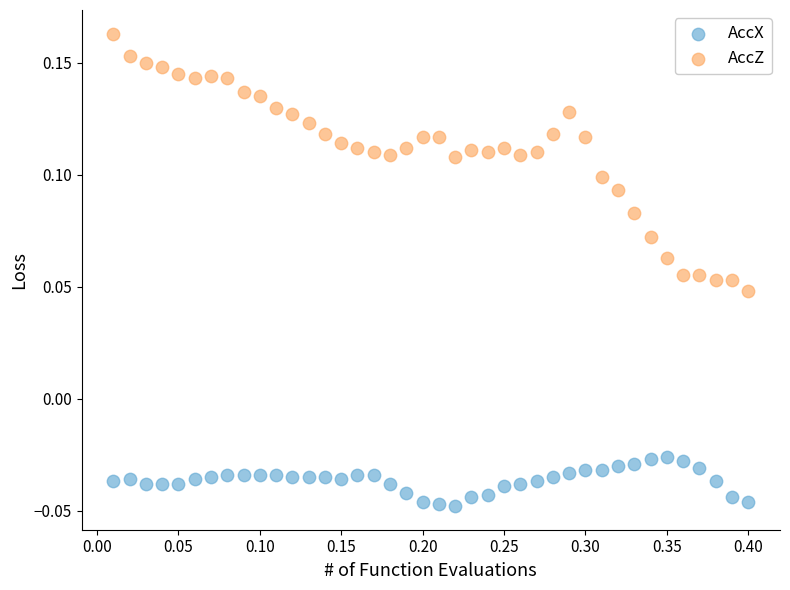

Across all data points, what is the range of X values (max minus min)?

0.4